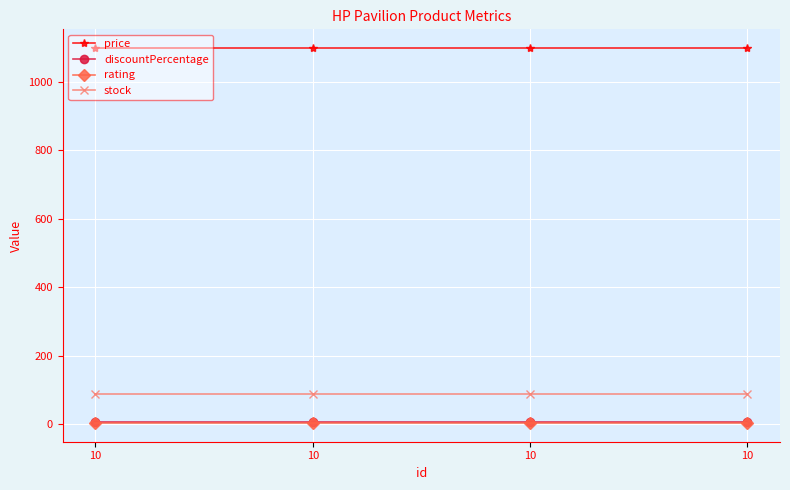

Which has a higher value, 10 or 10?

10